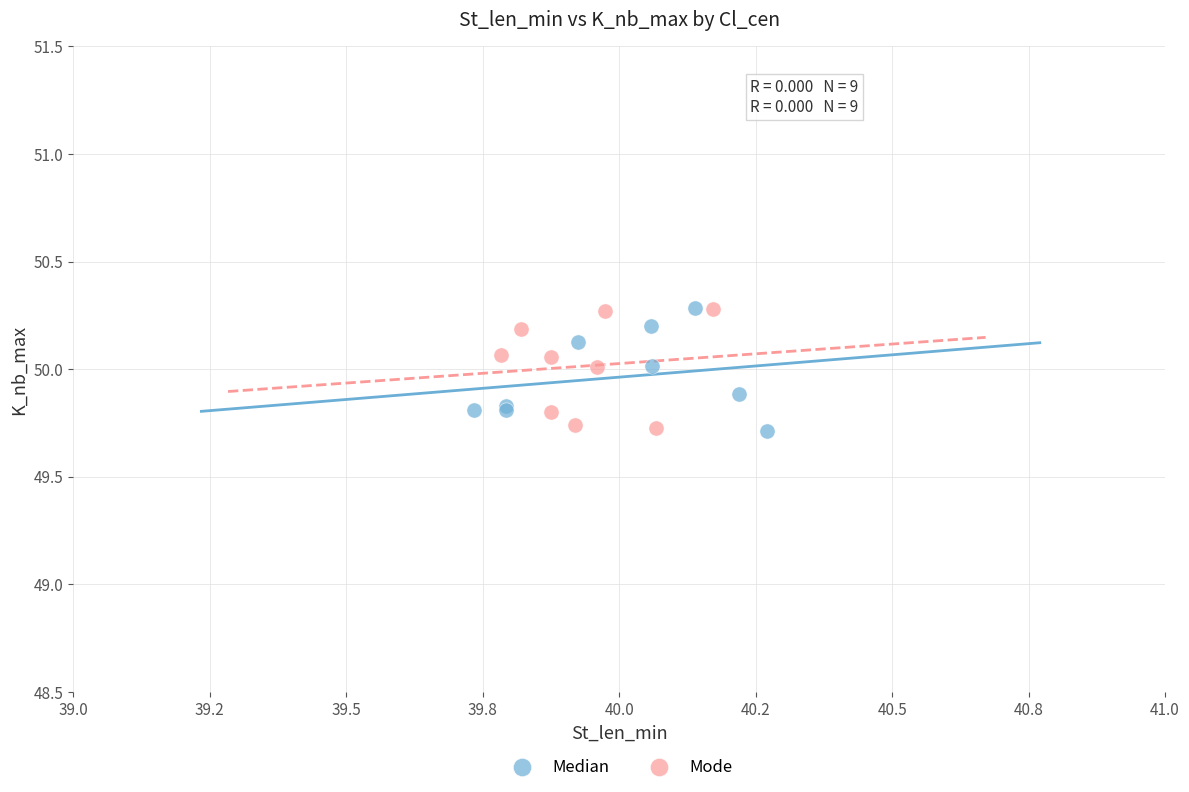

What are all the series names shown in the legend?

Median, Mode